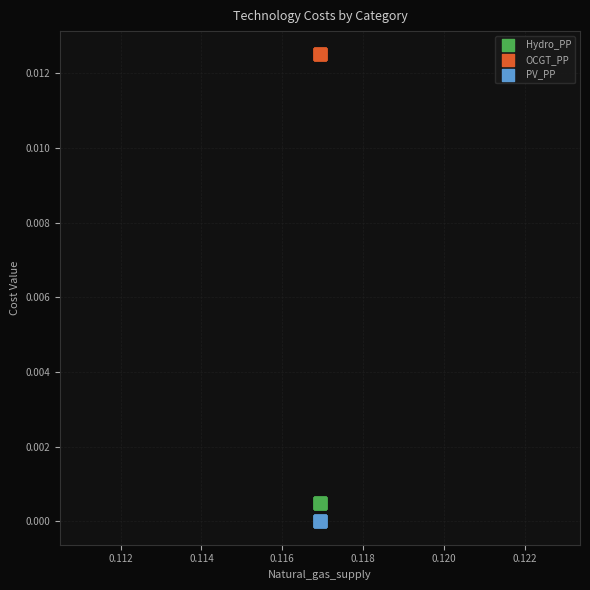

What are all the series names shown in the legend?

Hydro_PP, OCGT_PP, PV_PP